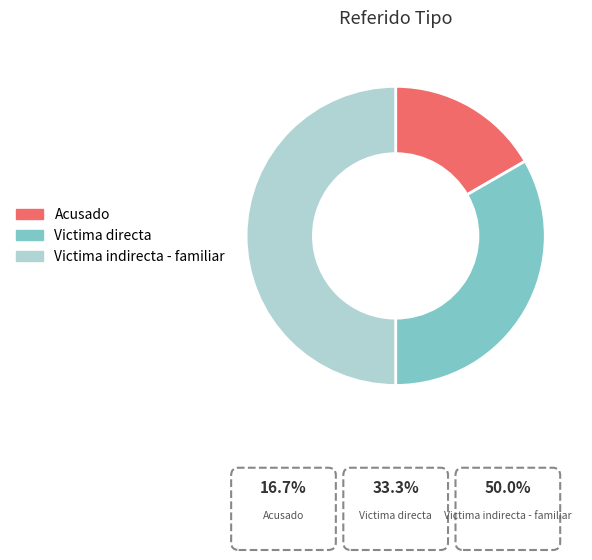

How many slices are in this pie chart?

3